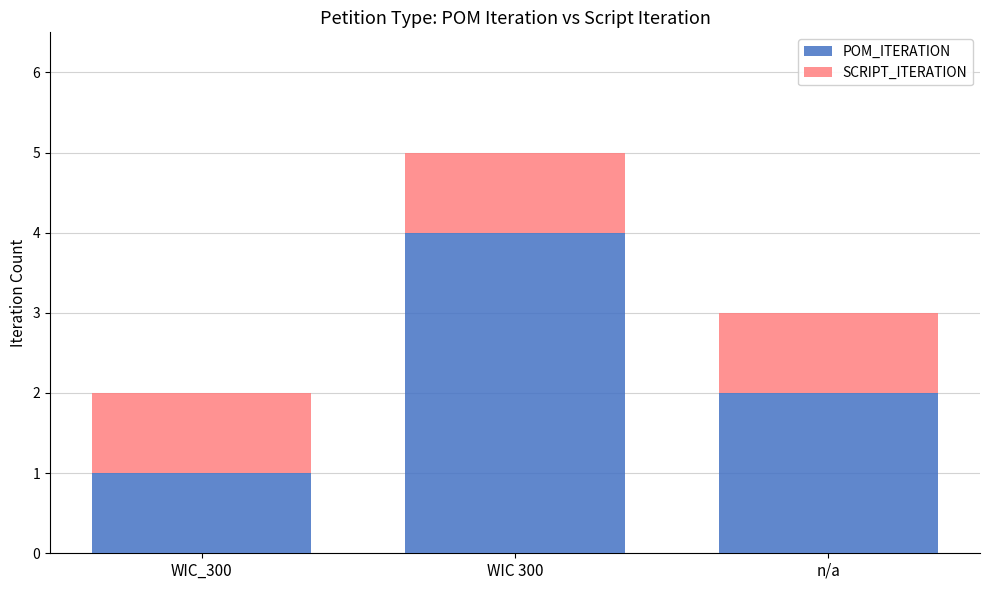

True or false: POM_ITERATION has a value of 6 at WIC 300.

False